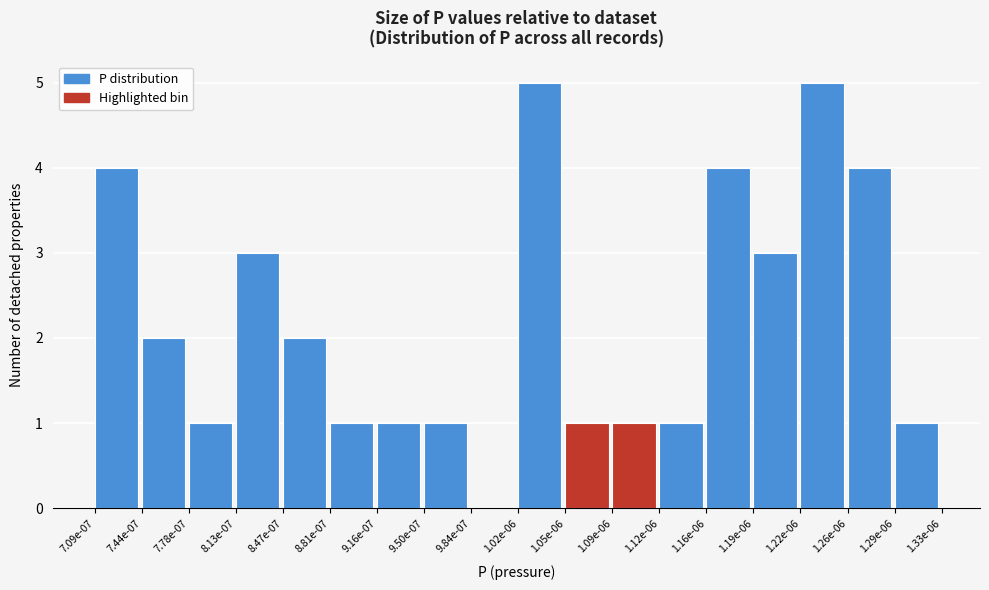

Reading left to right, transcribe all the data shown in this chart.

7.09e-07=4	7.44e-07=2	7.78e-07=1	8.13e-07=3	8.47e-07=2	8.81e-07=1	9.16e-07=1	9.50e-07=1	9.84e-07=0	1.02e-06=5	1.05e-06=1	1.09e-06=1	1.12e-06=1	1.16e-06=4	1.19e-06=3	1.22e-06=5	1.26e-06=4	1.29e-06=1